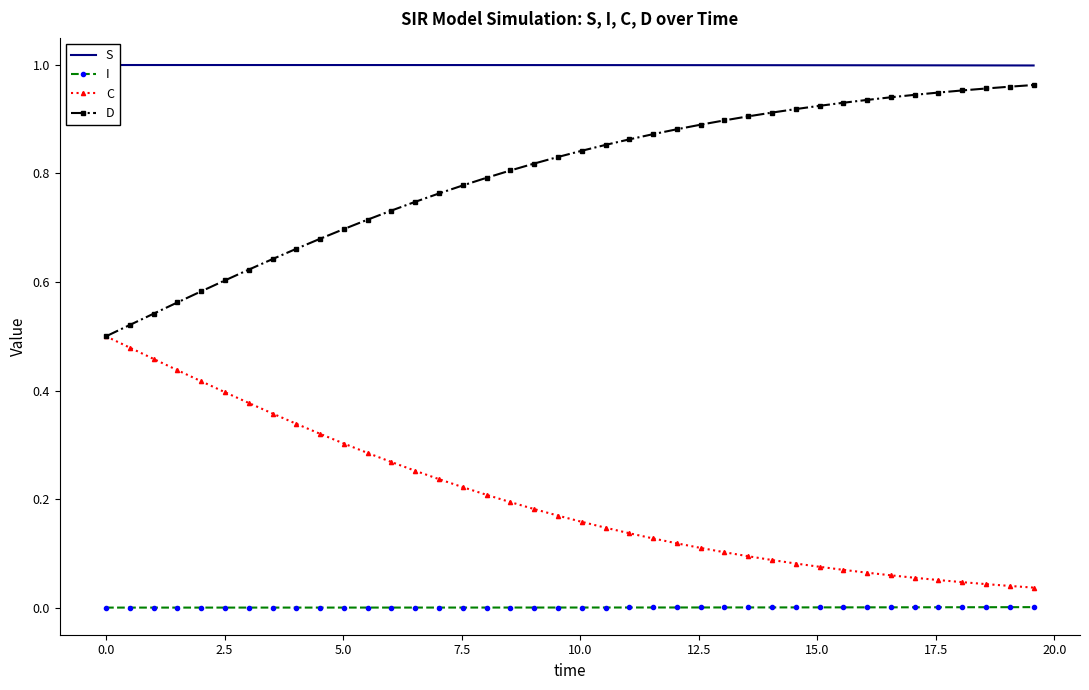

True or false: I and D intersect in this chart.

False